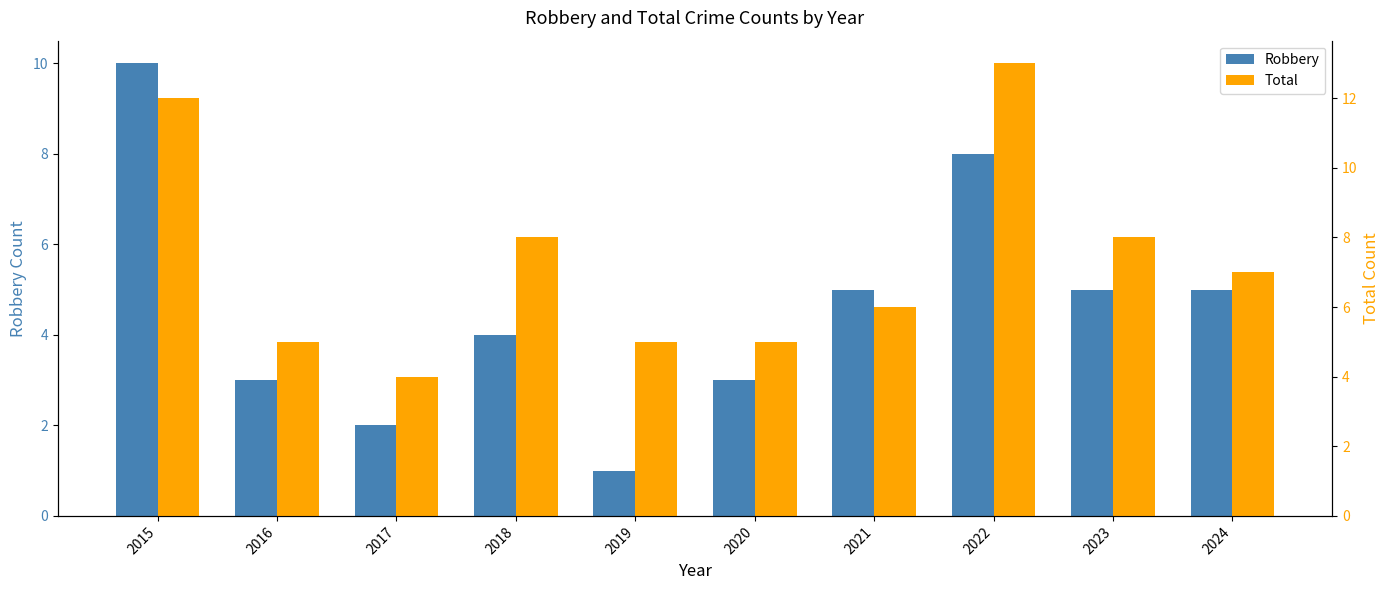

At which label is Total closest to 8?

2018